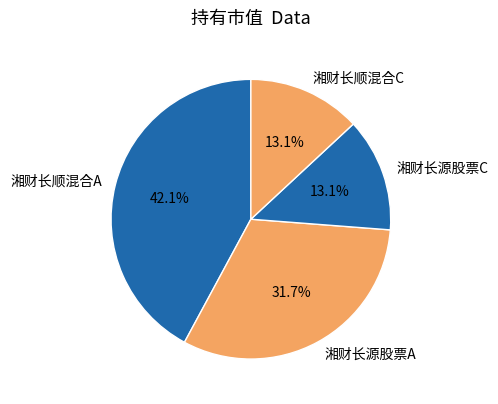

Which has a higher value, 湘财长源股票A or 湘财长顺混合C?

湘财长源股票A